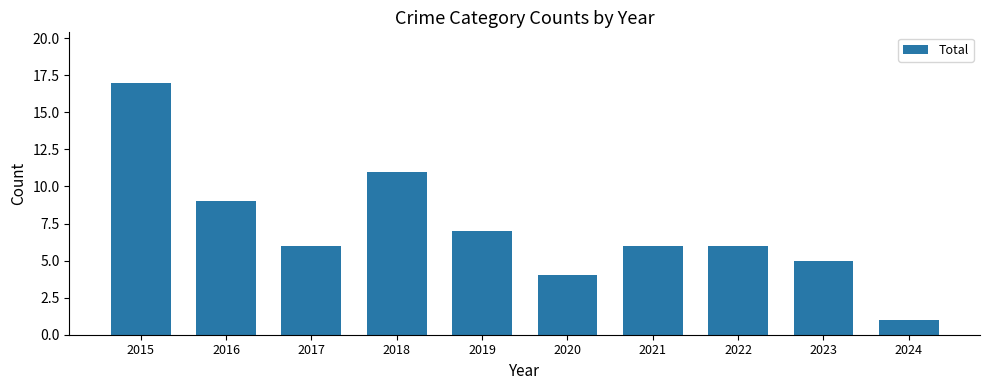

At which label does the data first exceed 6?

2015